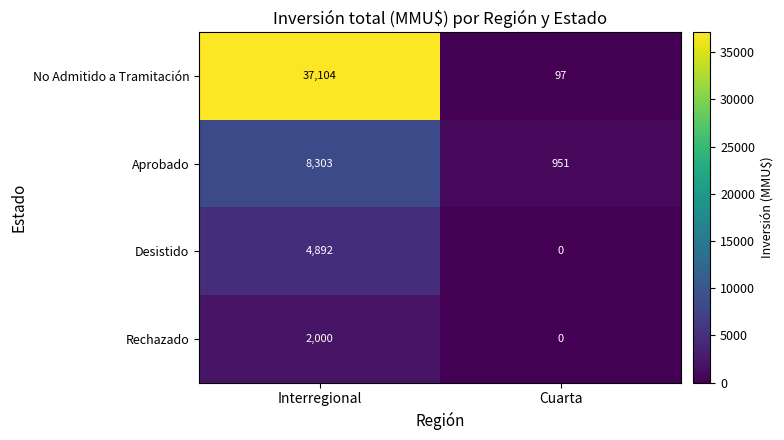

Which series has the largest total across all categories?

No Admitido a Tramitación